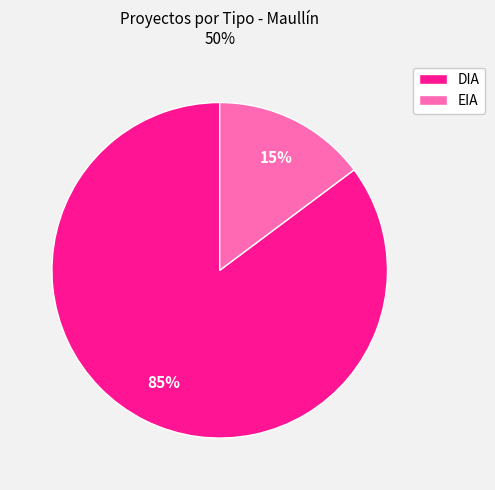

Which slice is the largest?

DIA